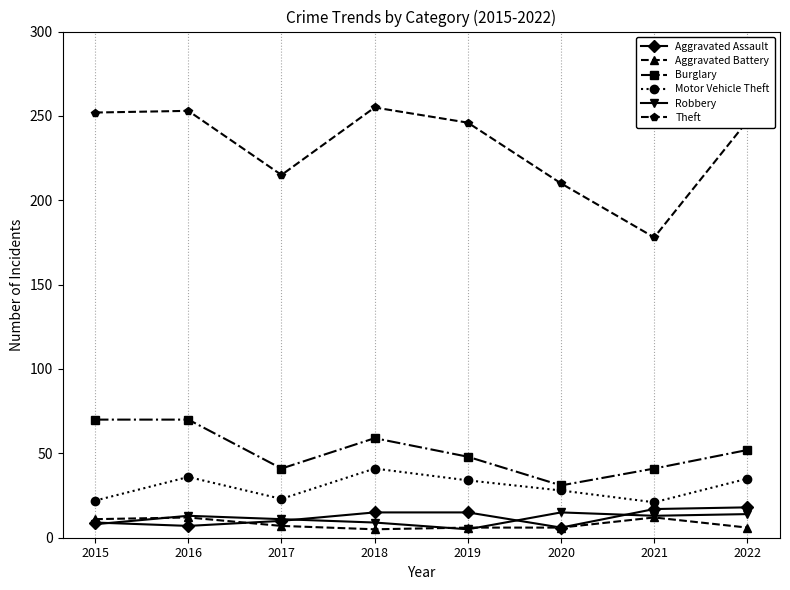

What is the highest value of the Motor Vehicle Theft series?

41